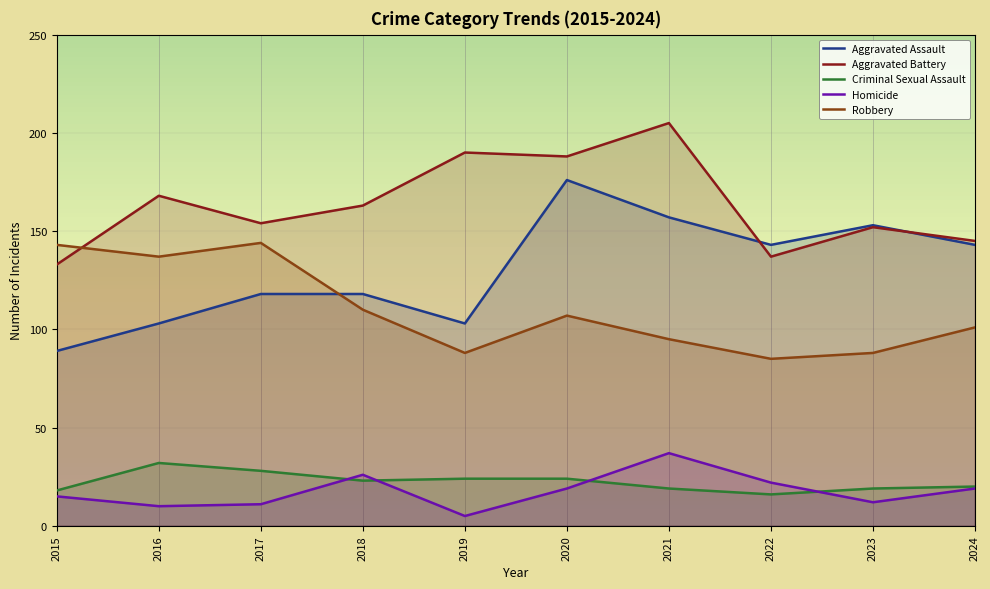

What are all the series names shown in the legend?

Aggravated Assault, Aggravated Battery, Criminal Sexual Assault, Homicide, Robbery